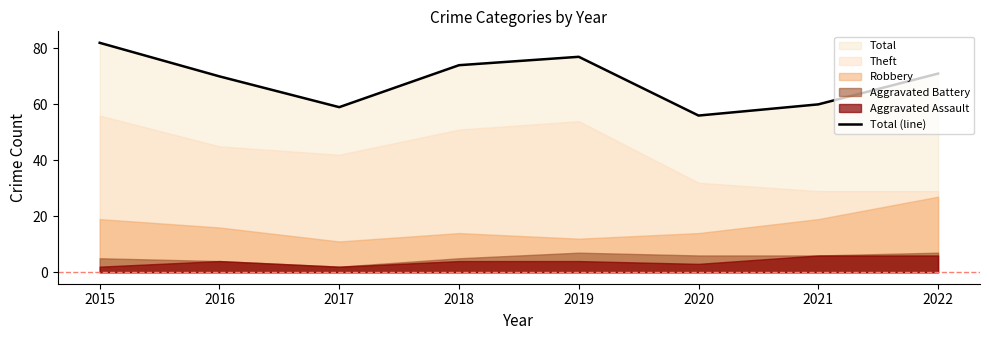

What is the difference between the second highest and second lowest values?

18